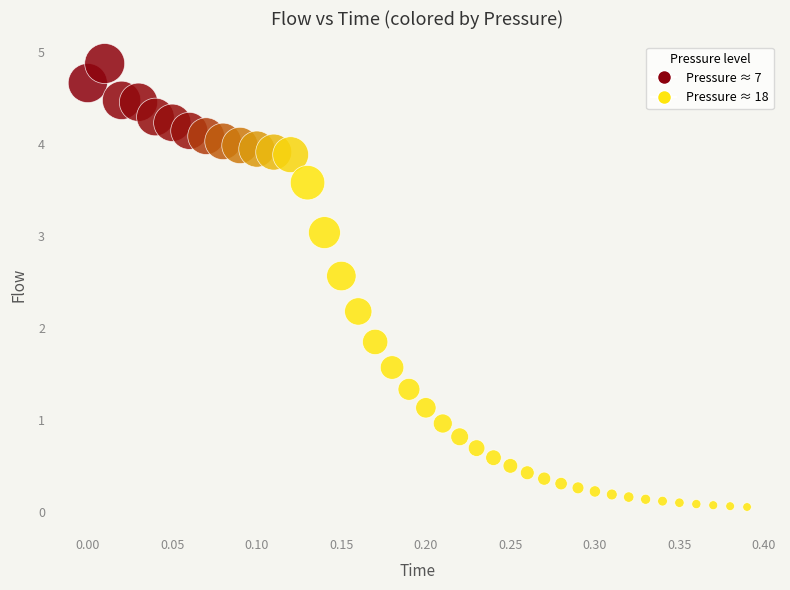

What is the range of Y values (max minus min)?

4.8